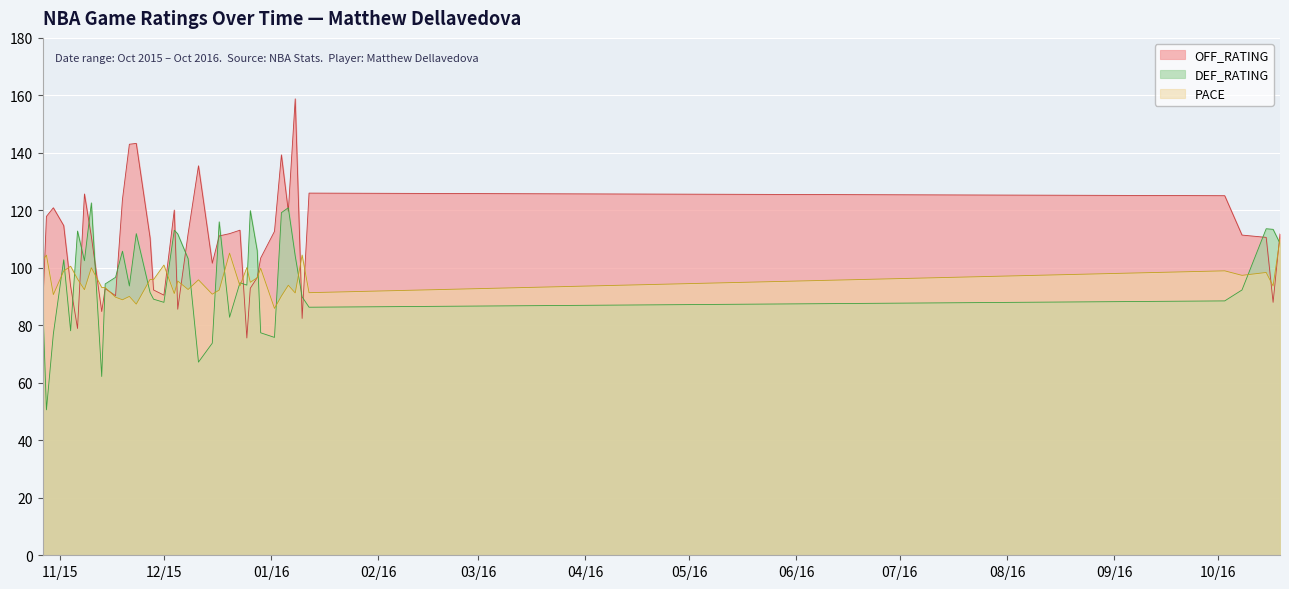

What value does the PACE series have at 2015-11-23?

87.4